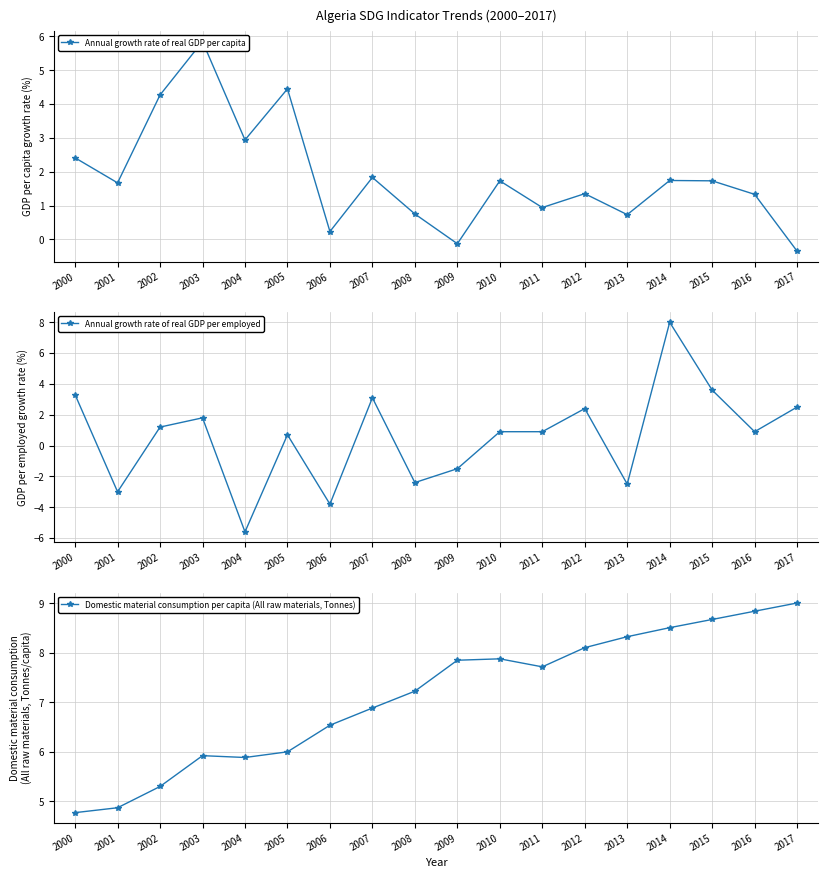

Count the number of categories in the chart.

18